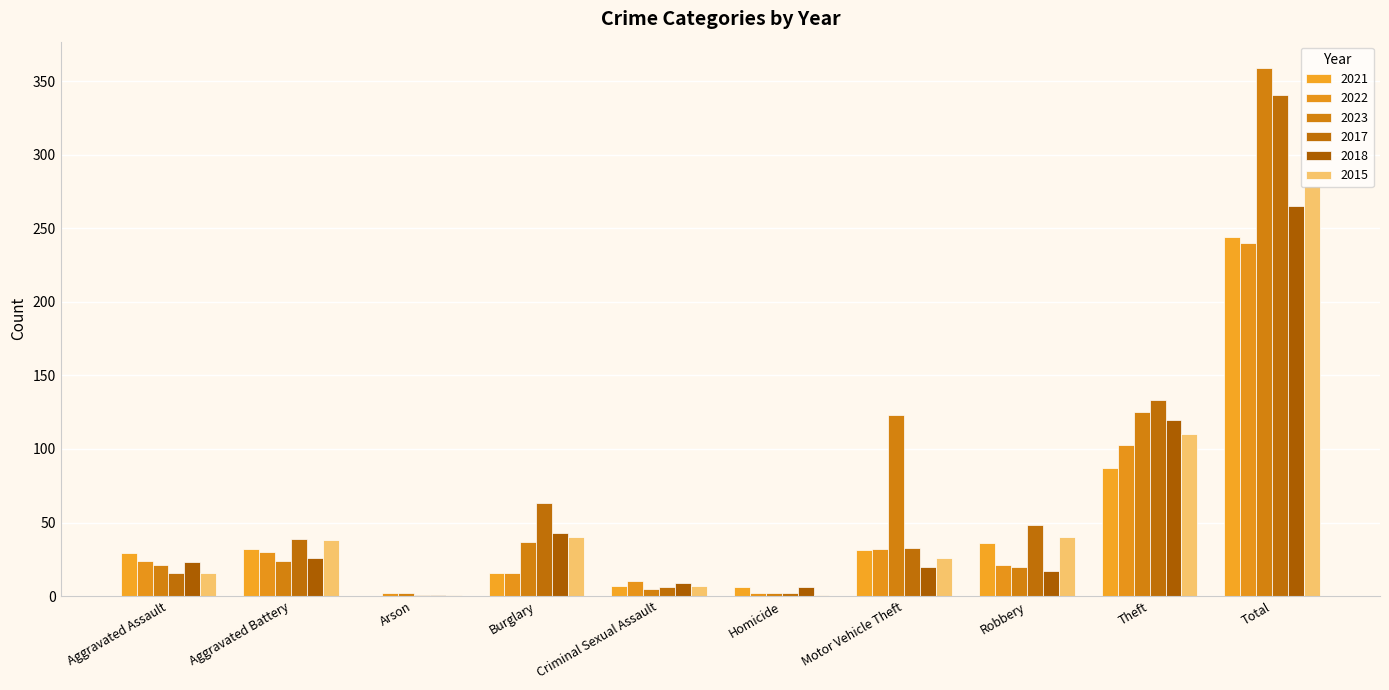

Where does the 2017 series first go above 39?

Burglary